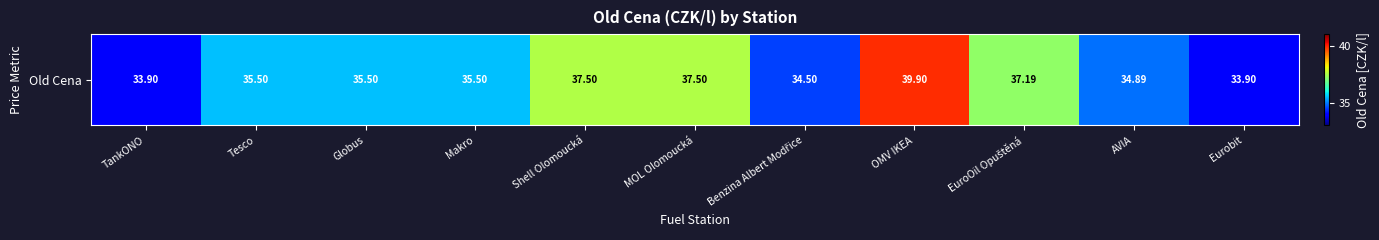

Count the number of categories in the chart.

11